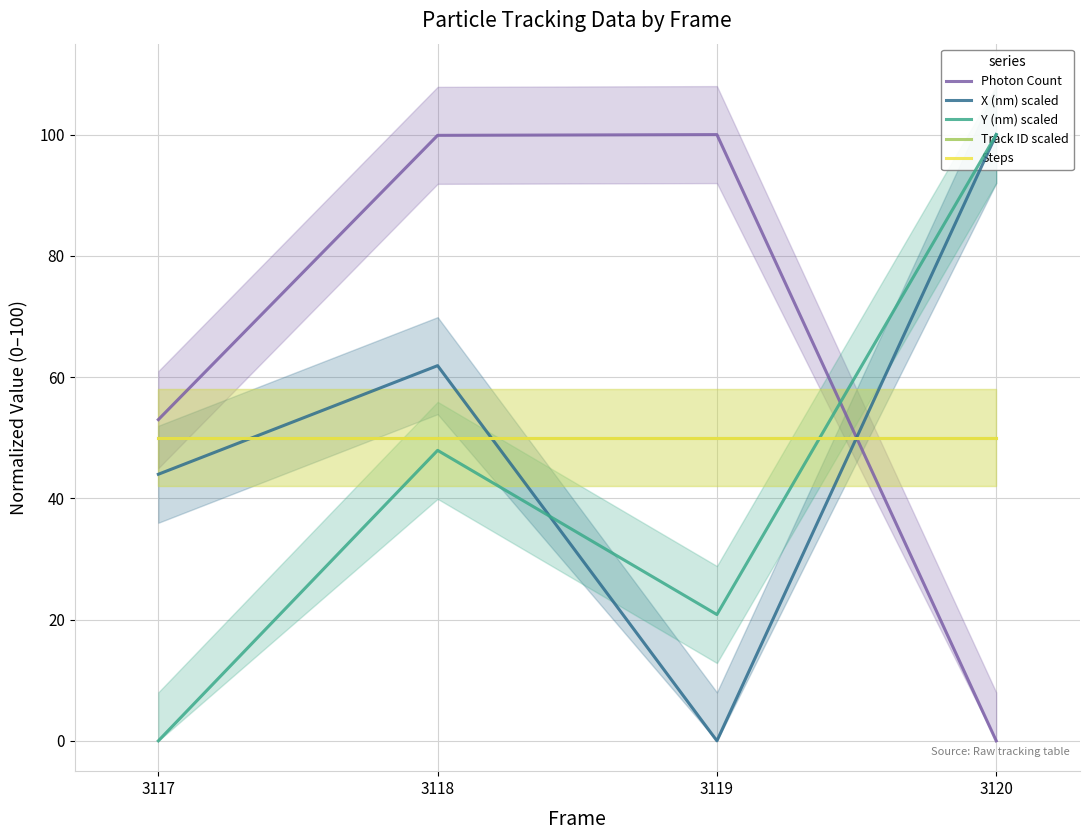

At which label is Track ID scaled closest to 50?

3117